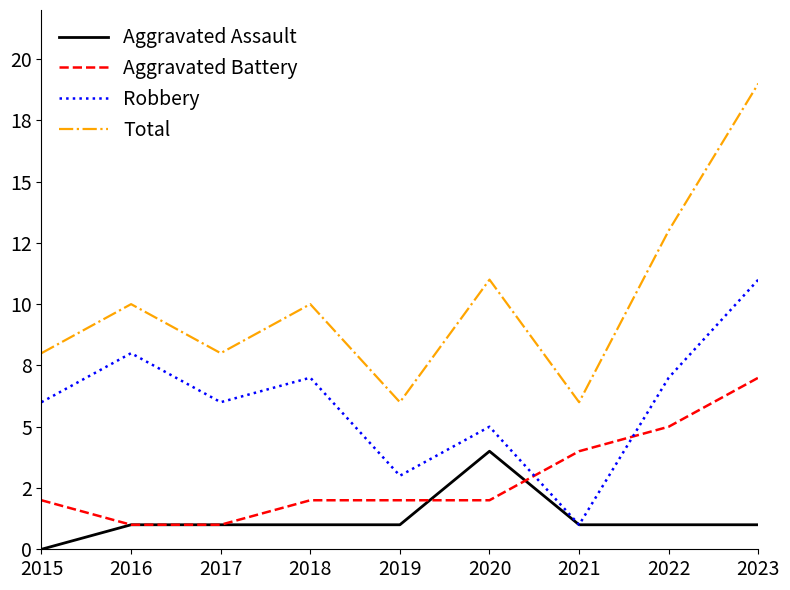

Is this an area chart (filled region under the line)?

No